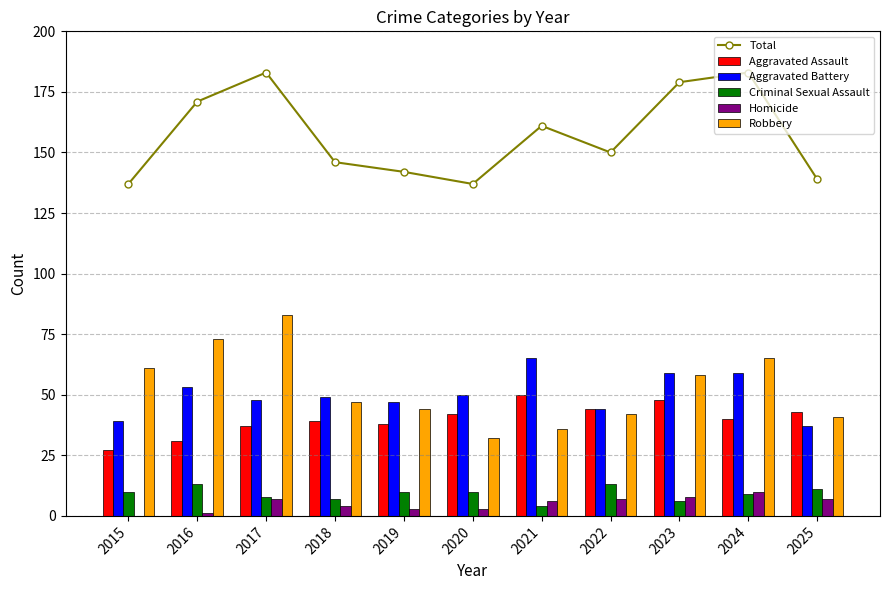

Count the number of data series in this chart.

6